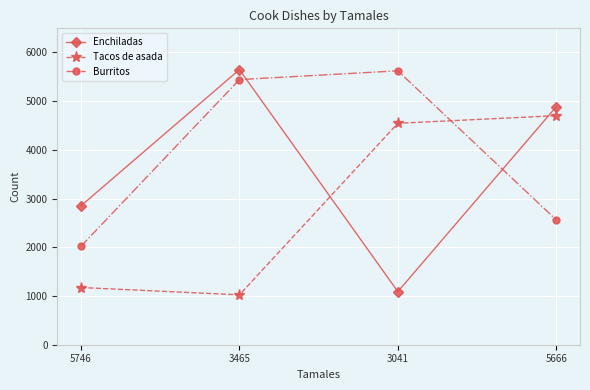

How many times do Burritos and Enchiladas cross each other?

2